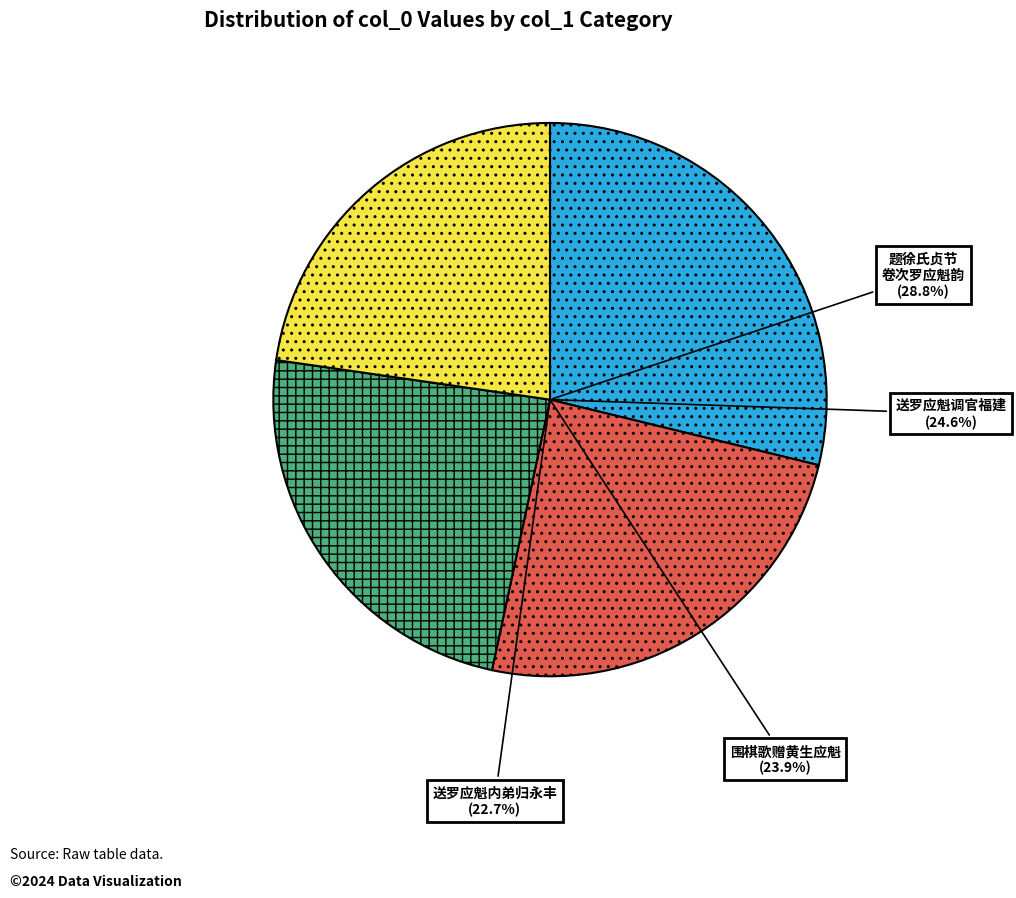

What is the change in value from 送罗应魁调官福建 to 围棋歌赠黄生应魁?

-14395